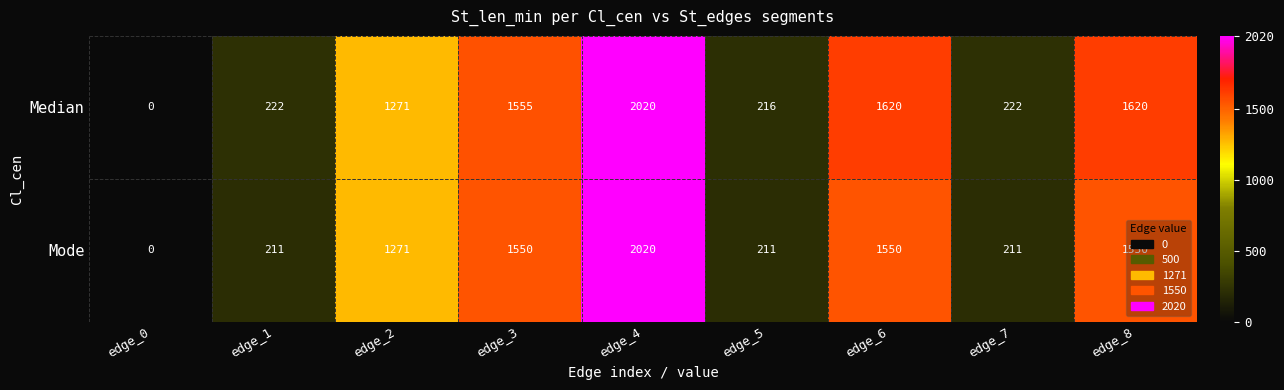

At edge_3, list the series in order from smallest to largest.

Mode, Median